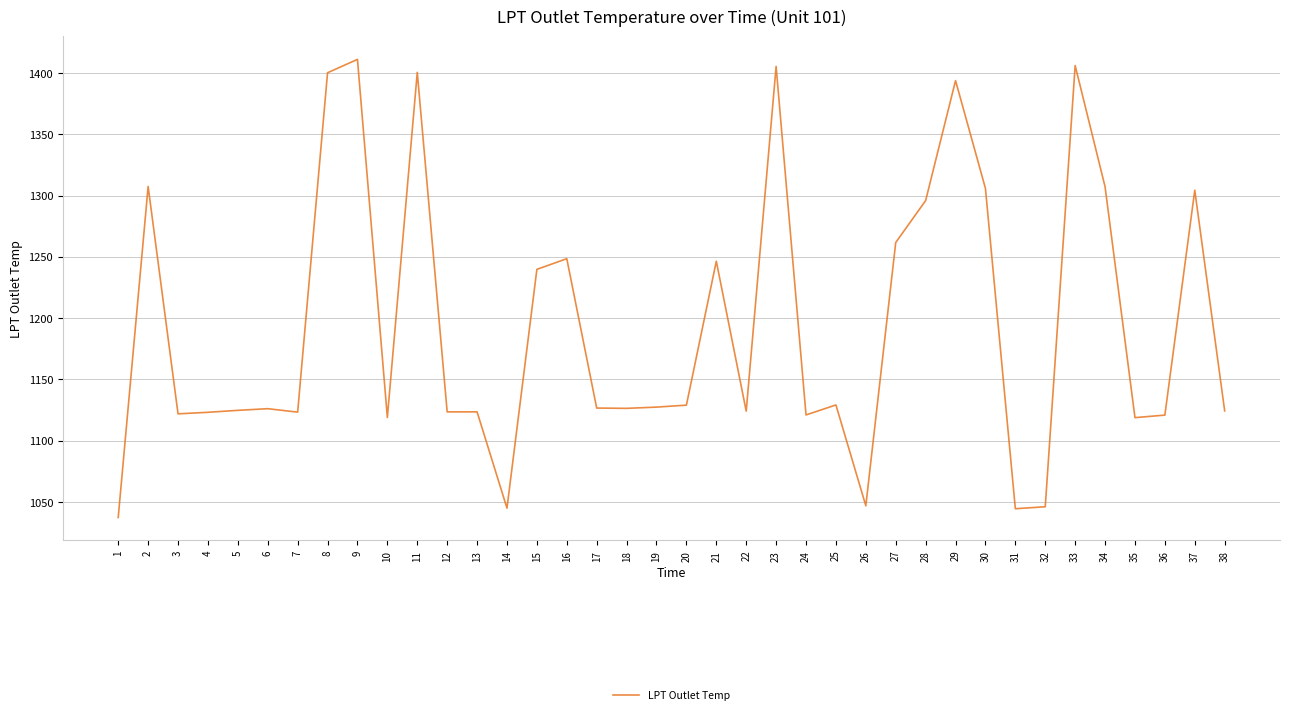

The chart shows a value of 1393.8 at 29. True or false?

True